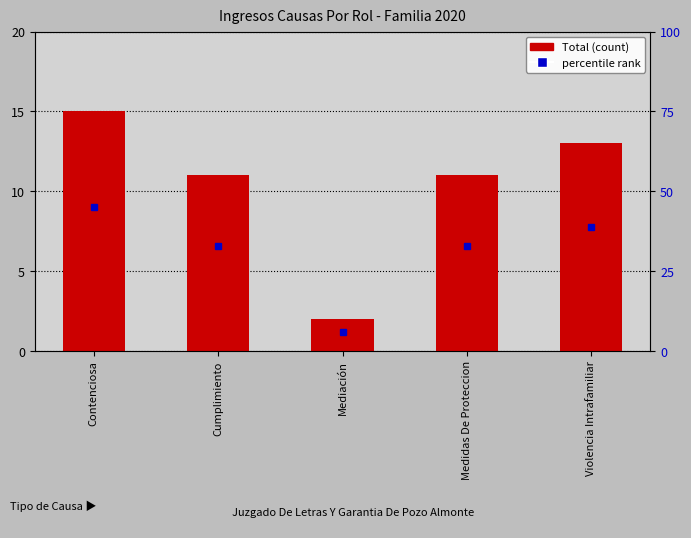

What is the sum of the values at Medidas De Proteccion and Contenciosa?

26